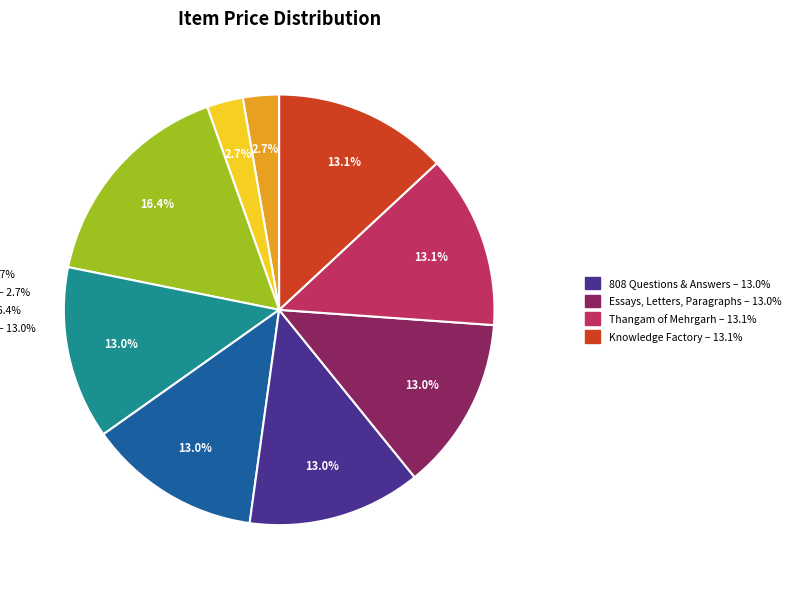

Does any single category account for the majority?

No